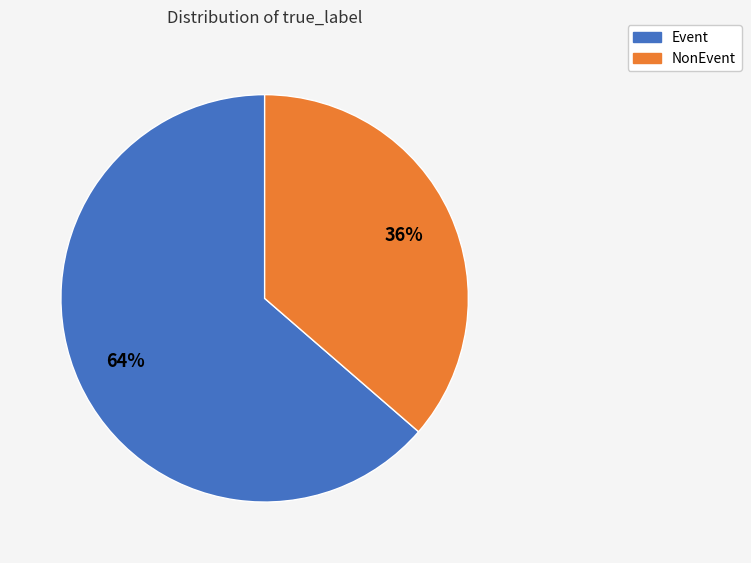

How many slices are in this pie chart?

2